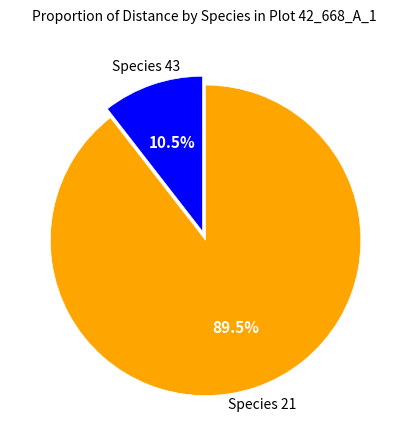

Rank the categories by value from highest to lowest.

Species 21, Species 43